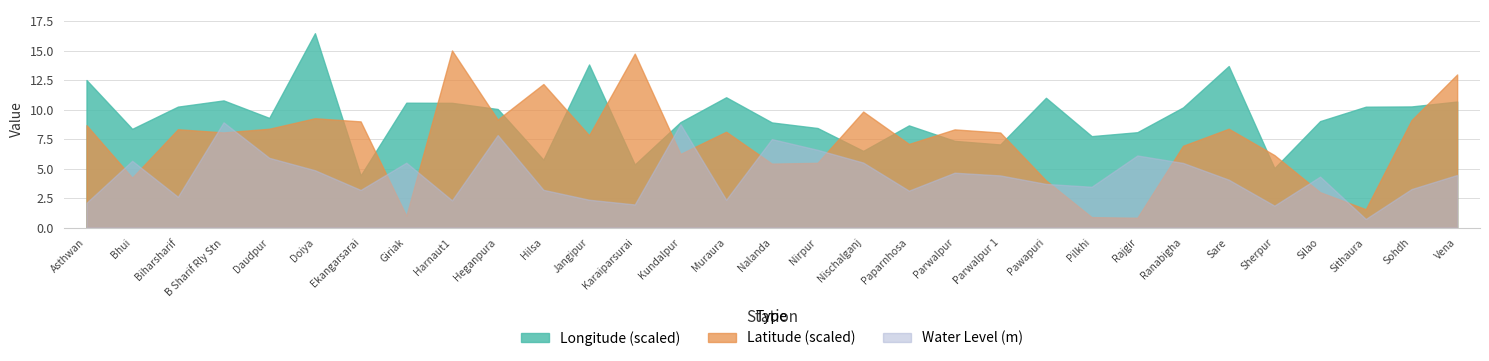

At which label is Water Level (m) closest to 4?

Sare